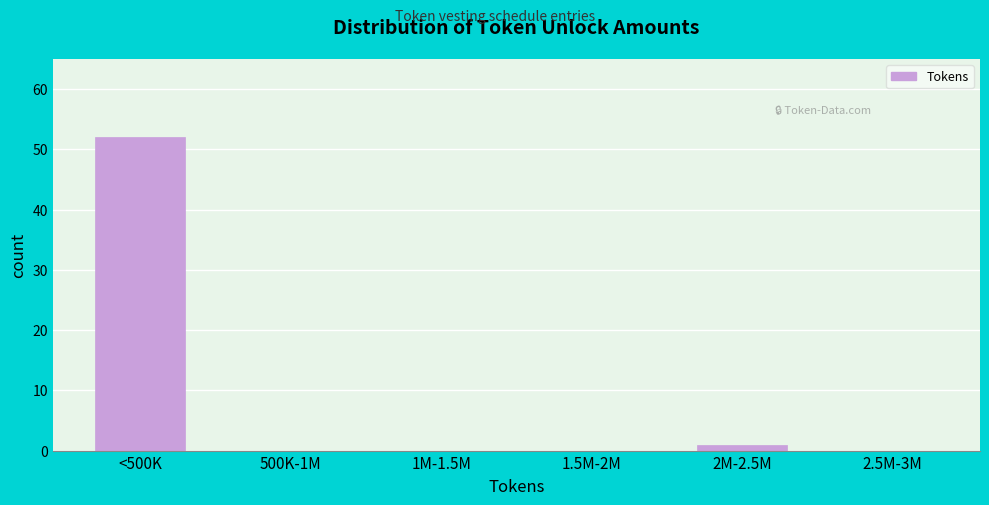

Reading right to left, what are all the values shown in this chart?

2.5M-3M=0	2M-2.5M=1	1.5M-2M=0	1M-1.5M=0	500K-1M=0	<500K=52